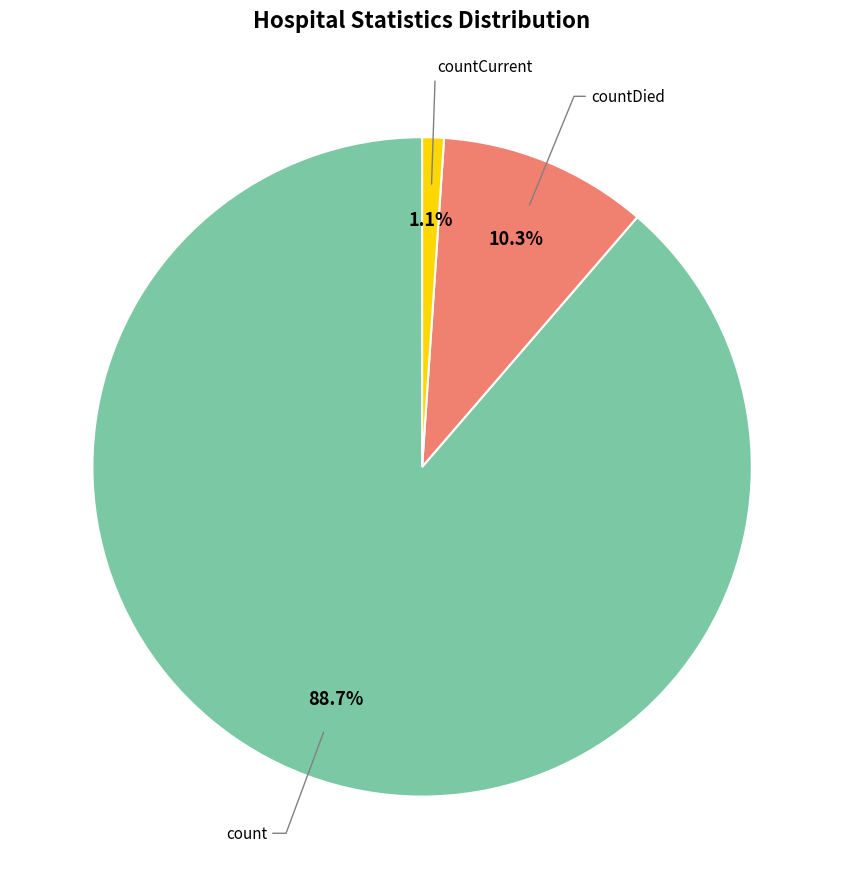

Count the number of slices in the pie.

3